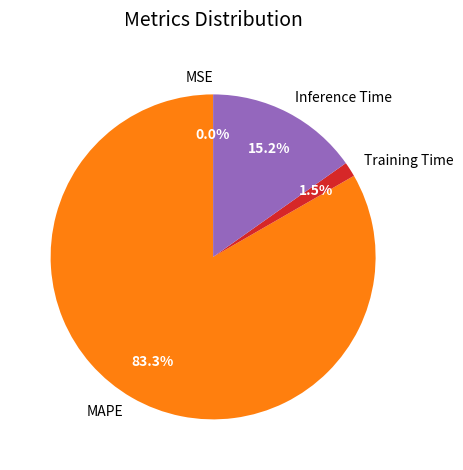

Between Training Time and Inference Time, which is larger?

Inference Time